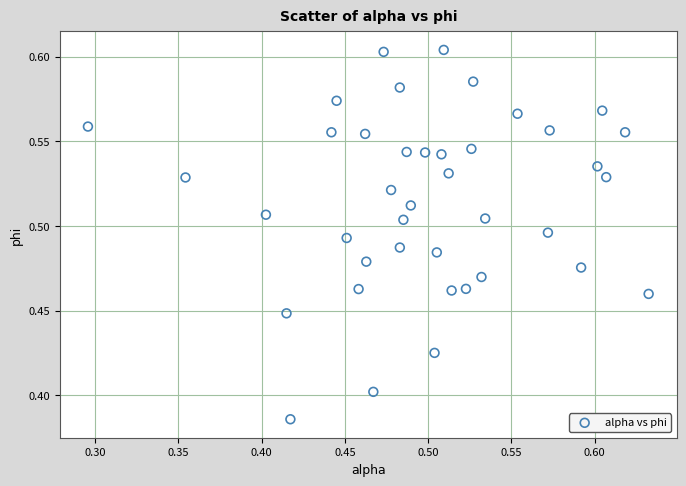

What is the range of X values (max minus min)?

0.3